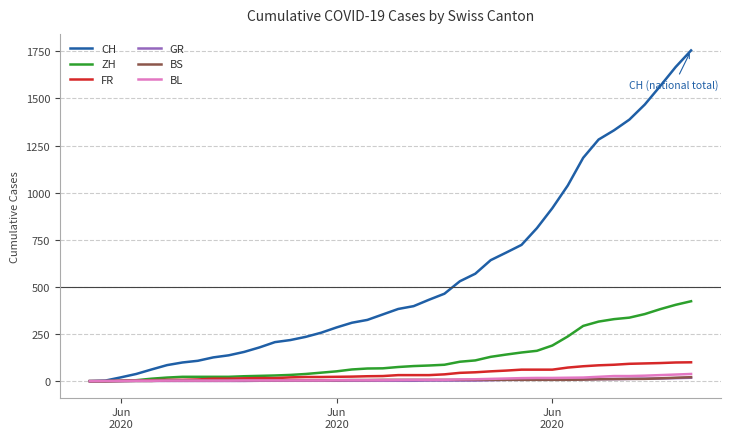

Which series has the largest total across all categories?

CH